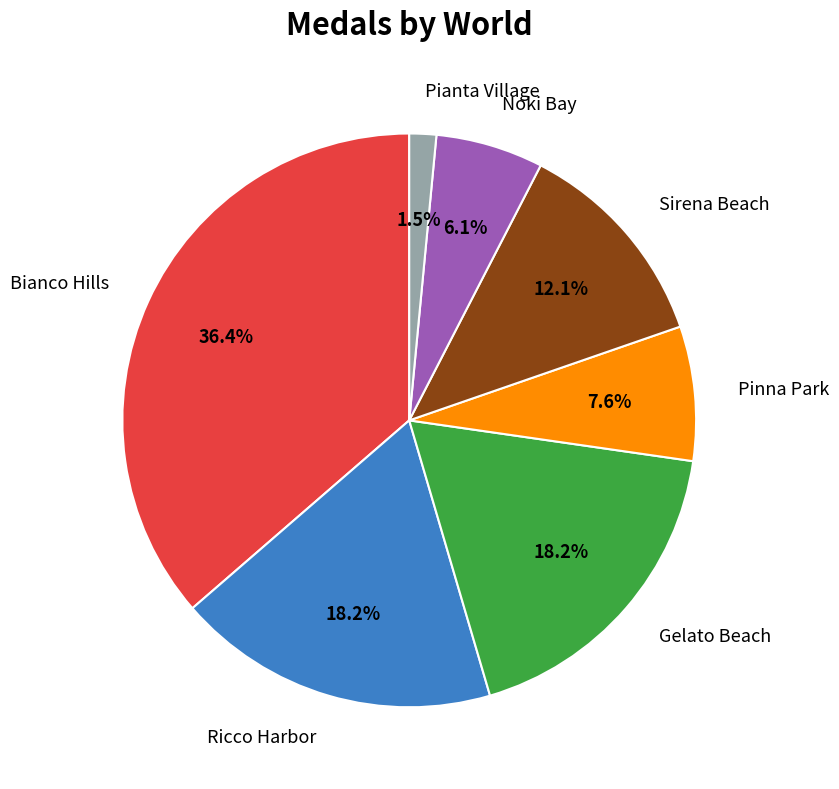

Is Ricco Harbor the majority of the pie?

No